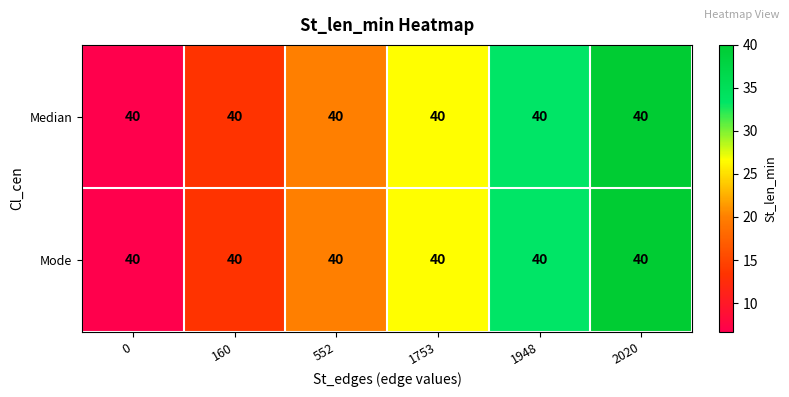

True or false: Mode has a value of 12.8 at 1948.

False